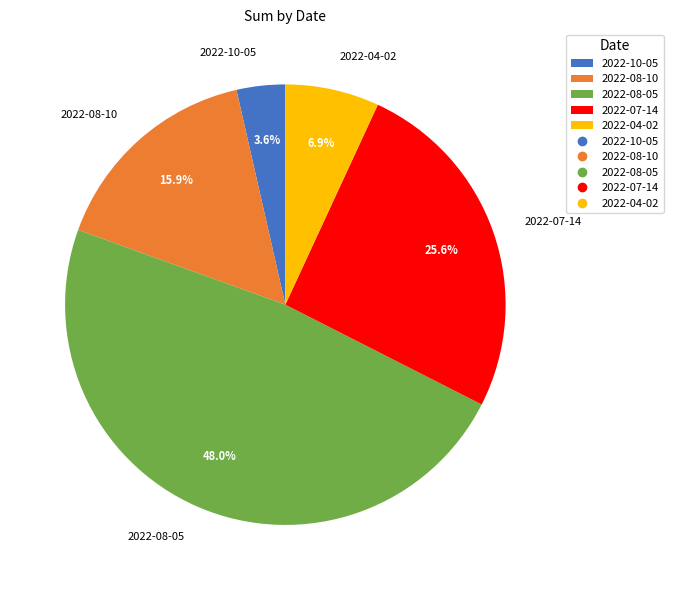

How many slices are in this pie chart?

5